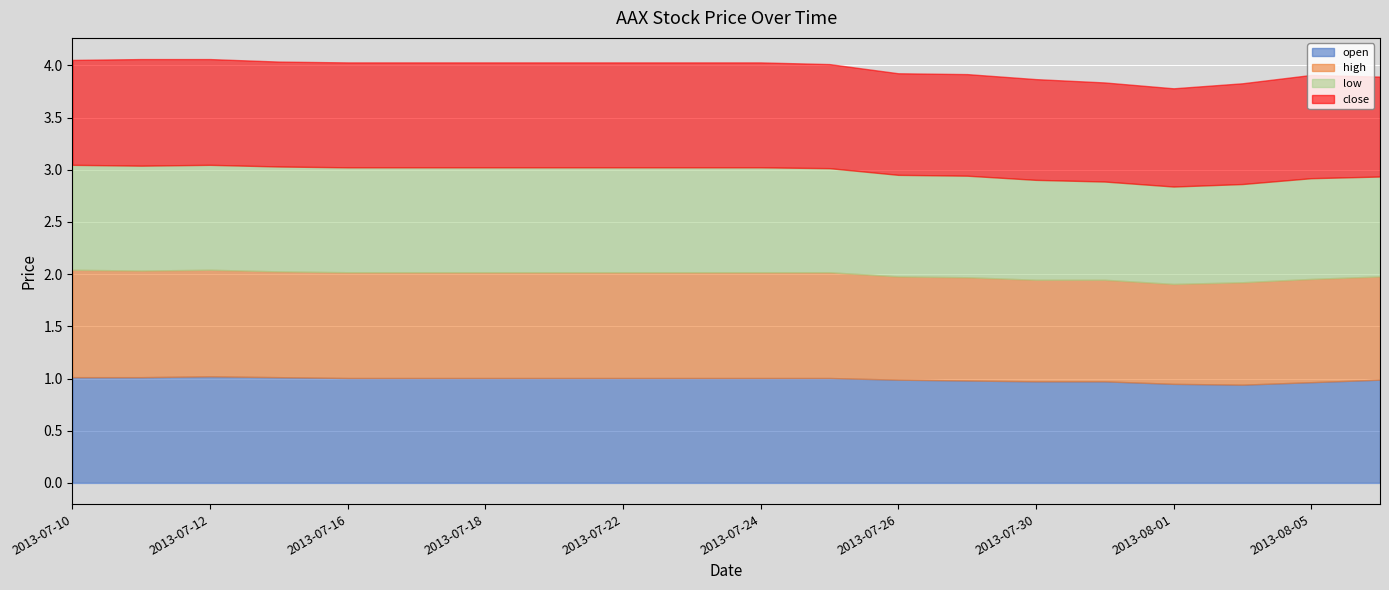

At how many categories does at least one series exceed 1?

12